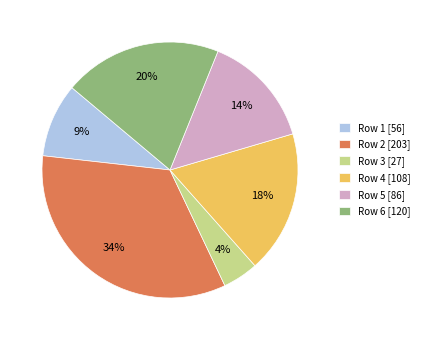

Rank the categories by value from lowest to highest.

Row 3 [27], Row 1 [56], Row 5 [86], Row 4 [108], Row 6 [120], Row 2 [203]